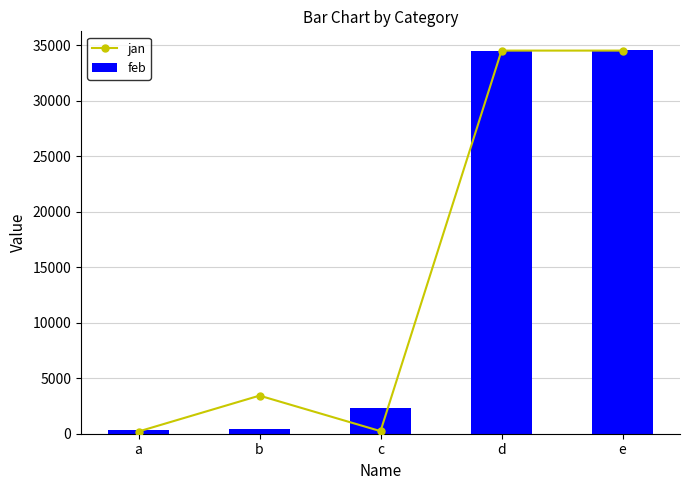

What is the value of the feb bar at the 4th from the left?

34534